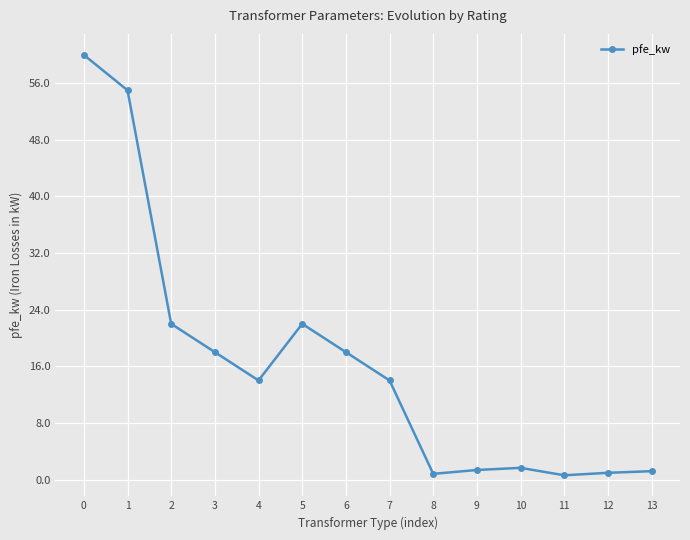

What is the value of the 8th point from the left?

14.0